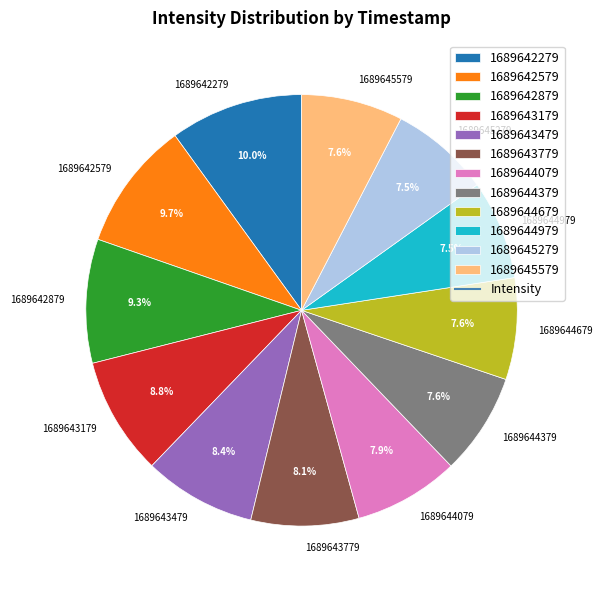

What is the total percentage of 1689643479 and 1689645279?

15.9%